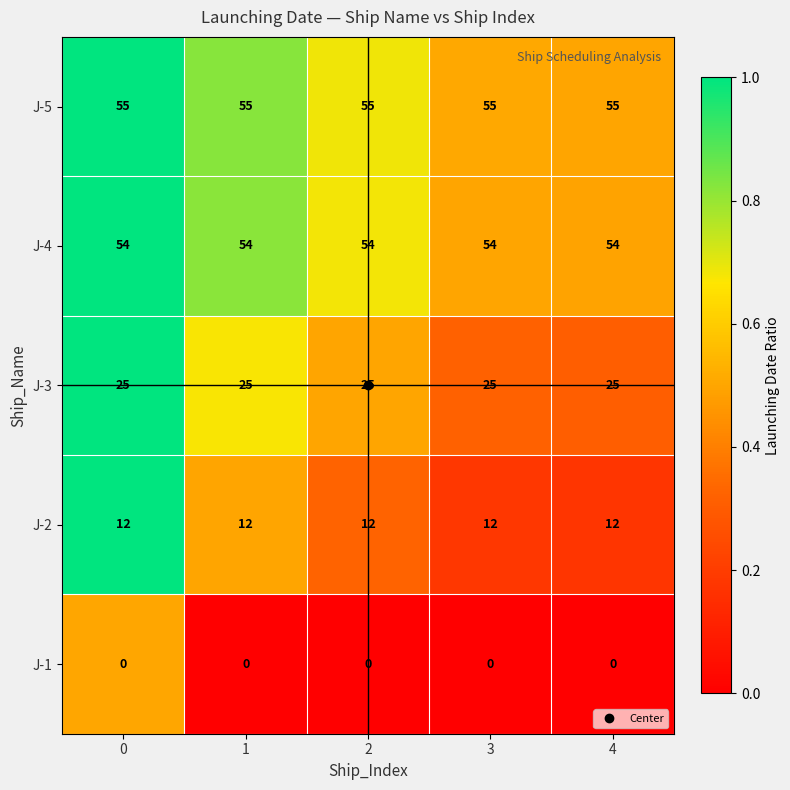

What is the average value of the J-4 series?

54